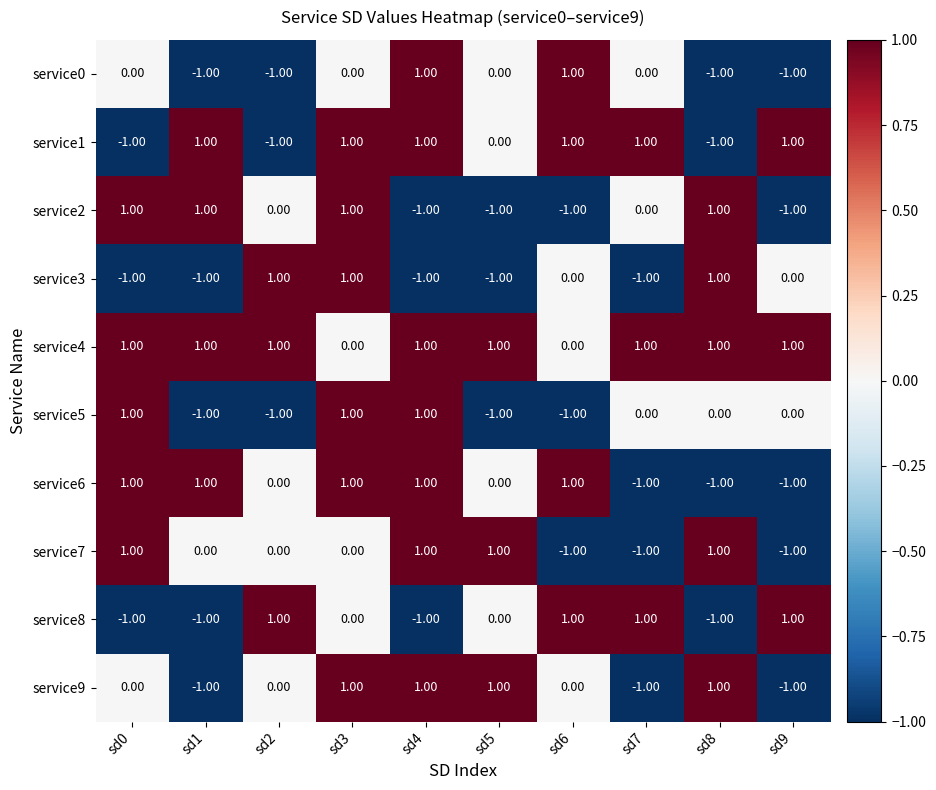

At how many categories does at least one series exceed 0?

10